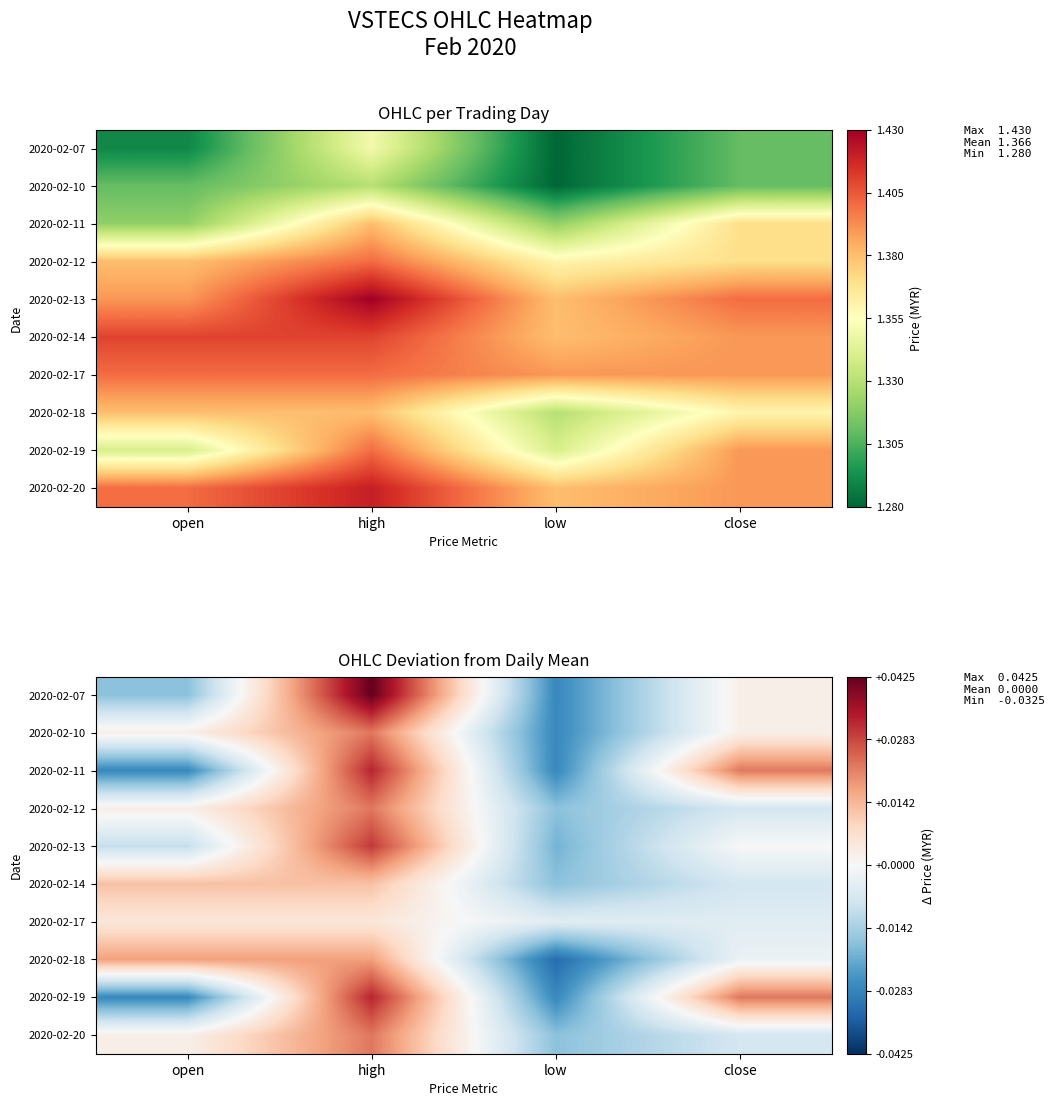

Is the value of 2020-02-13 at close greater than the value of 2020-02-18 at open?

No